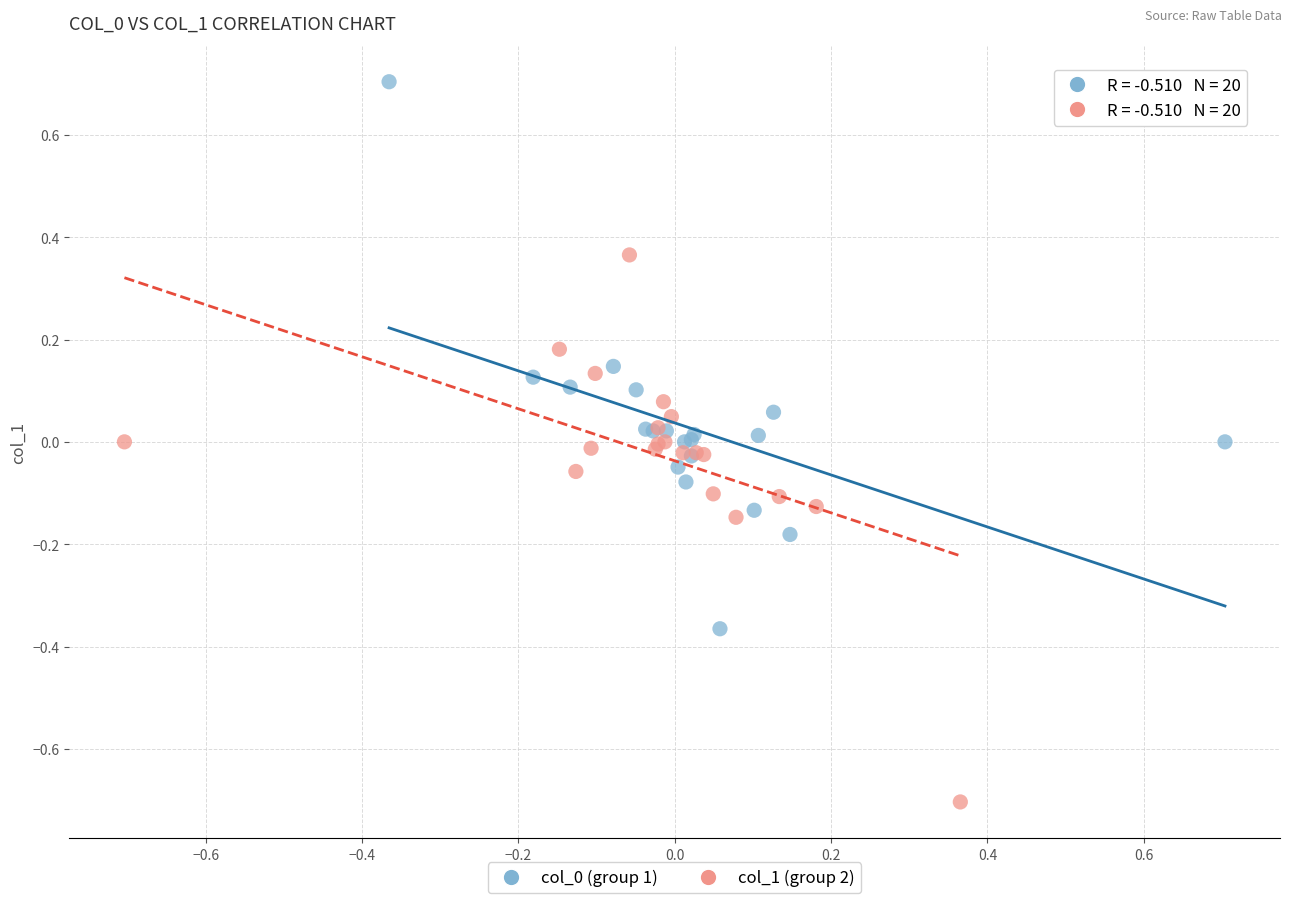

Which series contains the lowest Y value?

col_1 (group 2)